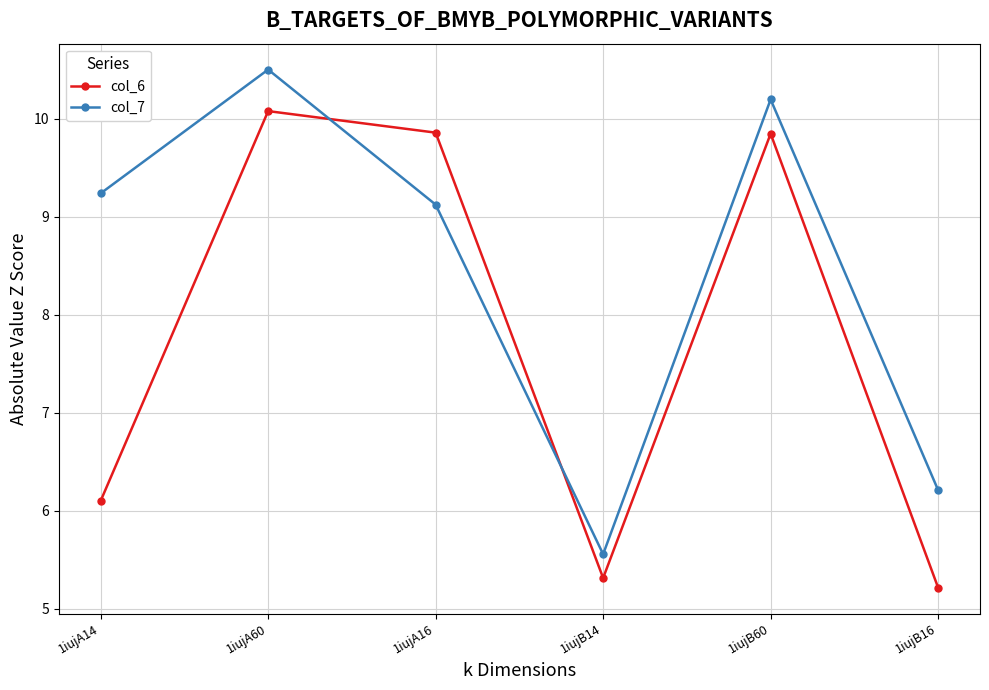

How many values in the col_6 series are below 9?

3